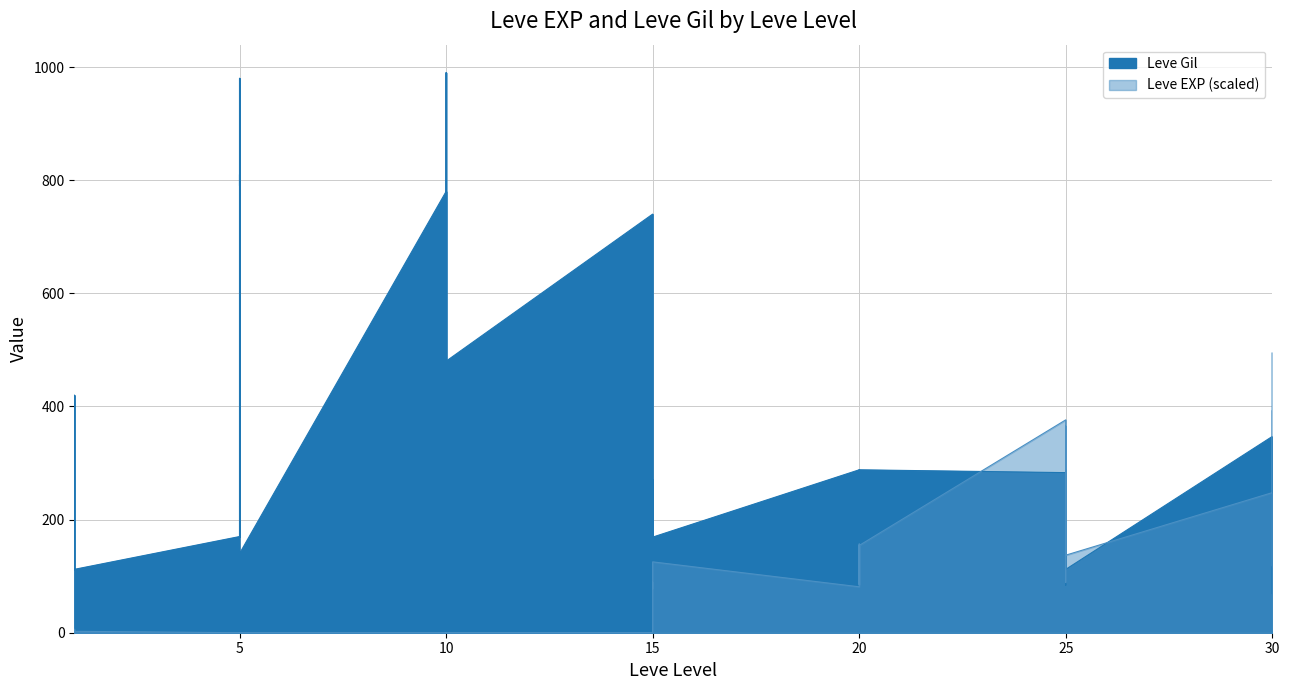

Rank the series at 30 from highest to lowest value.

Leve Gil, Leve EXP